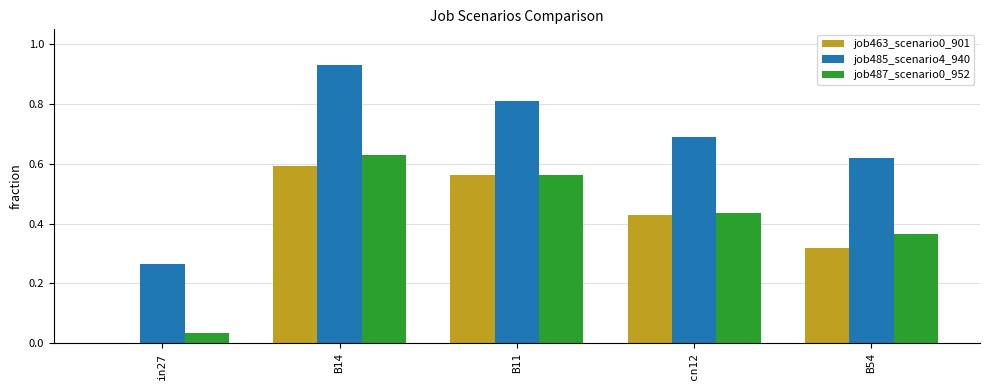

At which label does job487_scenario0_952 reach its peak?

B14